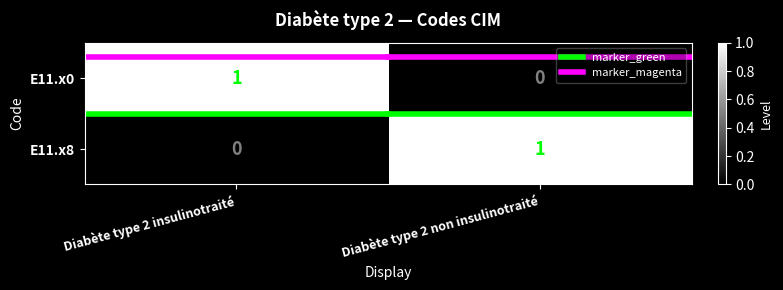

What is the maximum value shown in the chart?

1